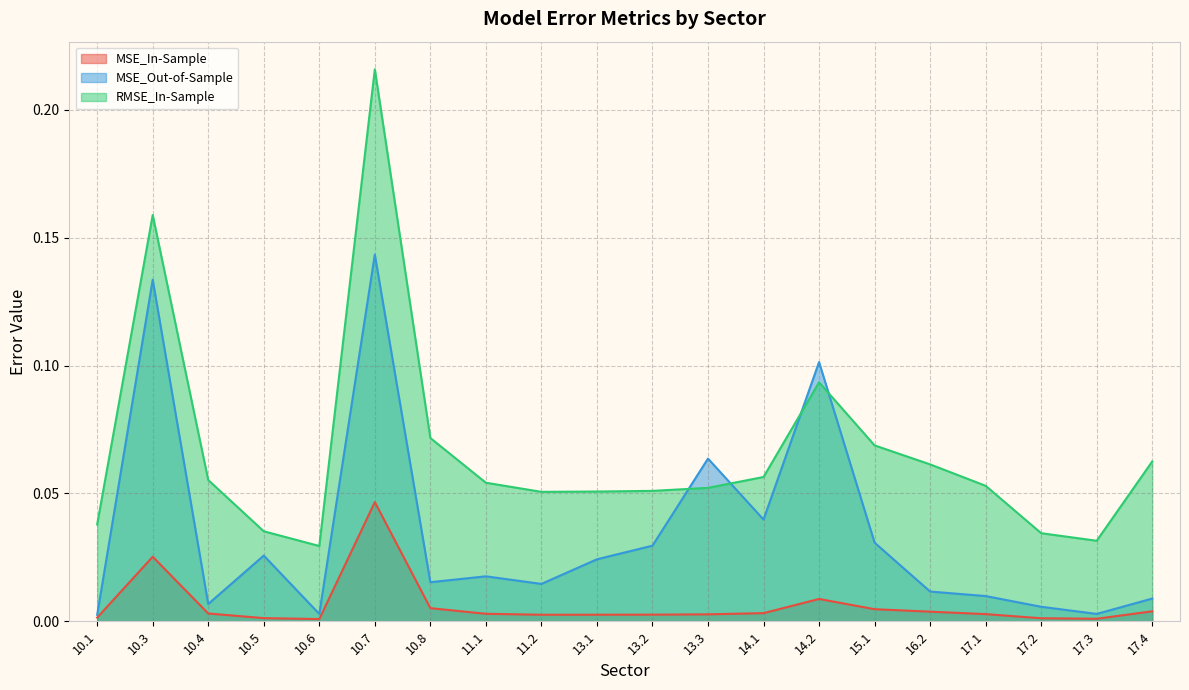

How many RMSE_In-Sample values are between 0 and 1?

20